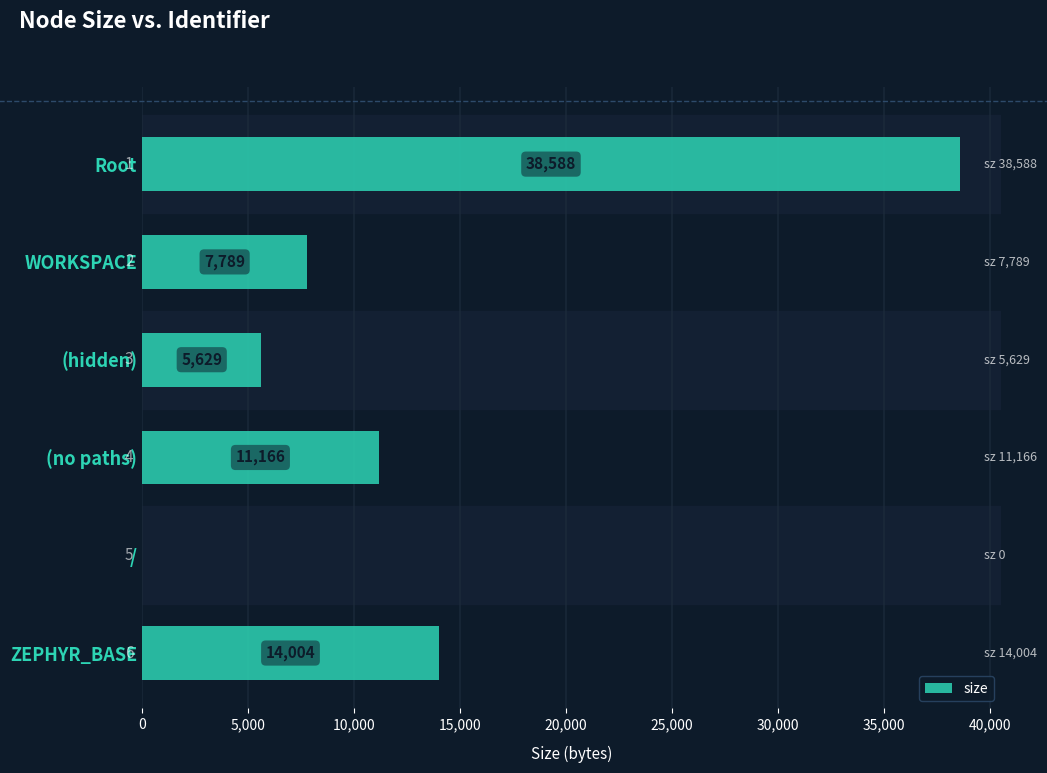

What is the maximum value shown in the chart?

38588